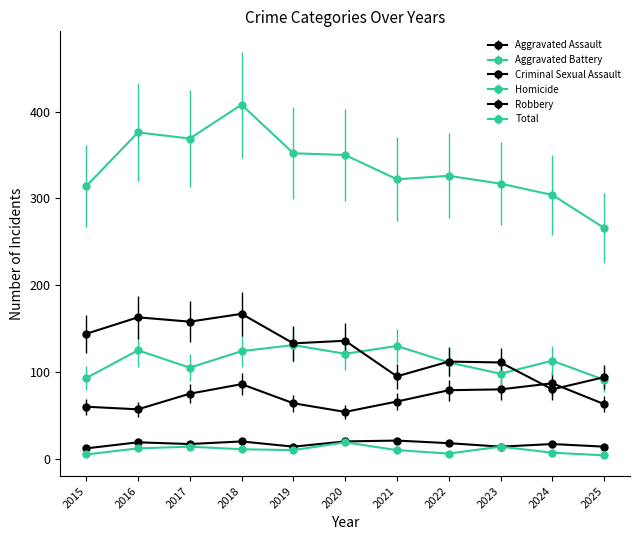

Is this an area chart (filled region under the line)?

No